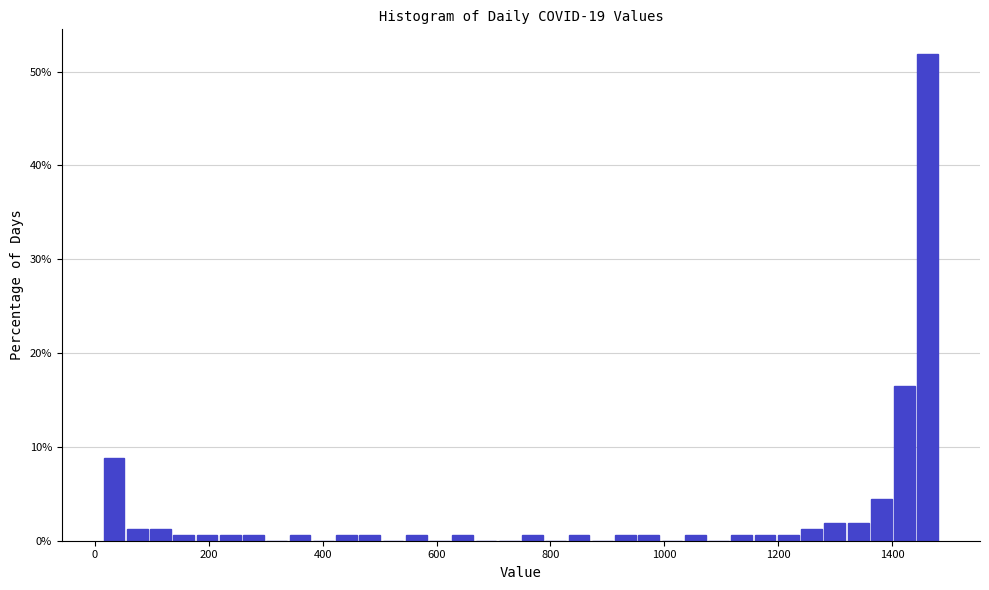

Read against the x-axis, roughly where is the centre of the tallest bar?

1460